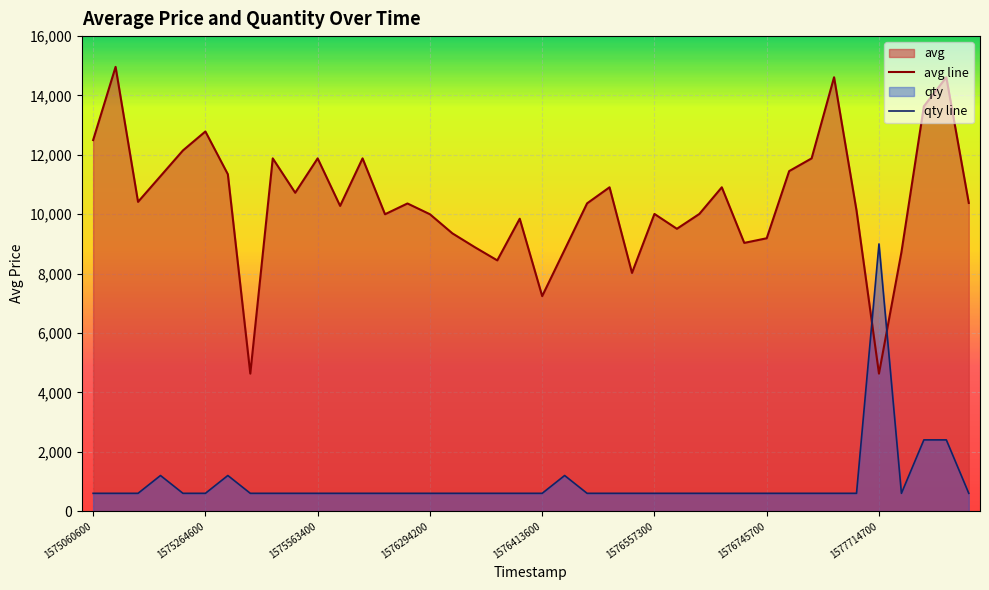

Which series has the largest total across all categories?

avg line